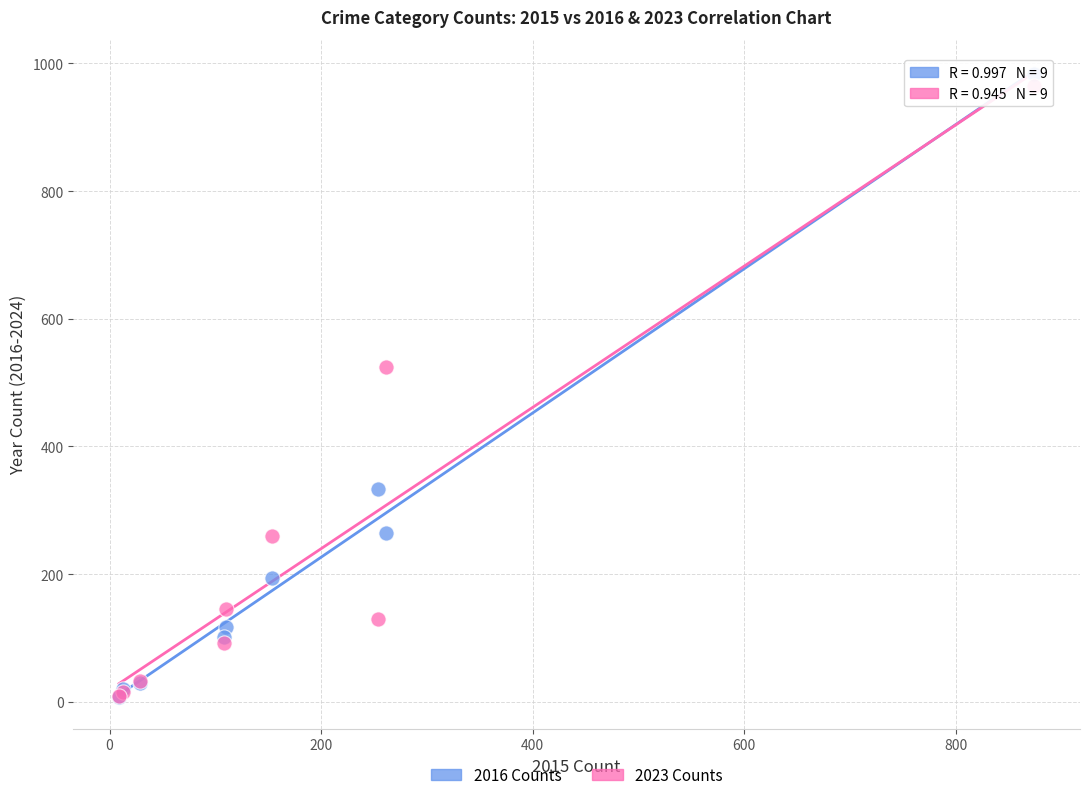

Which series has the largest Y range (max minus min)?

2016 Counts